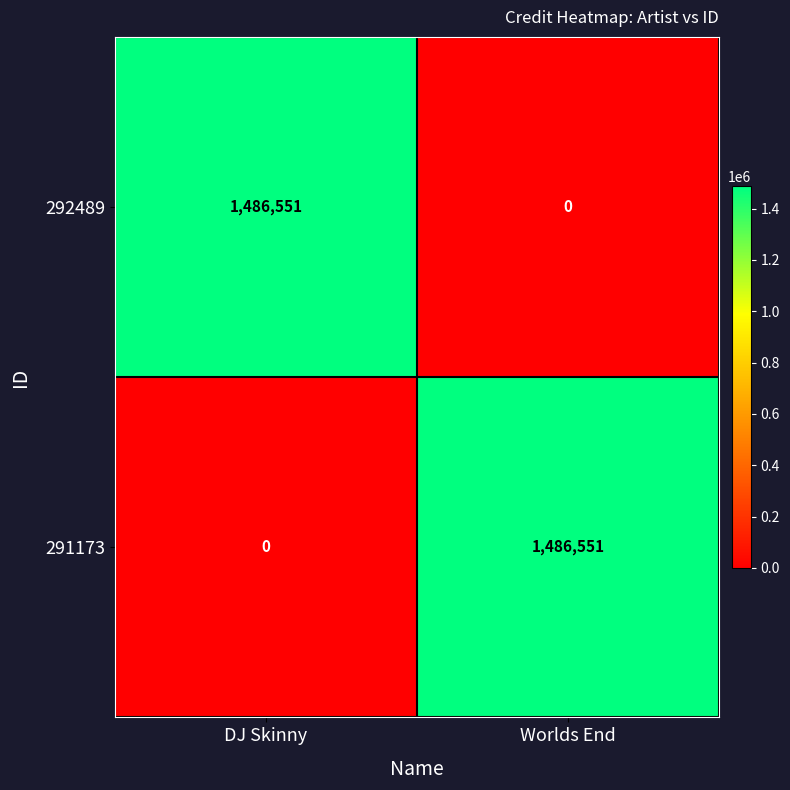

The 292489 series shows 1486551 at DJ Skinny. True or false?

True